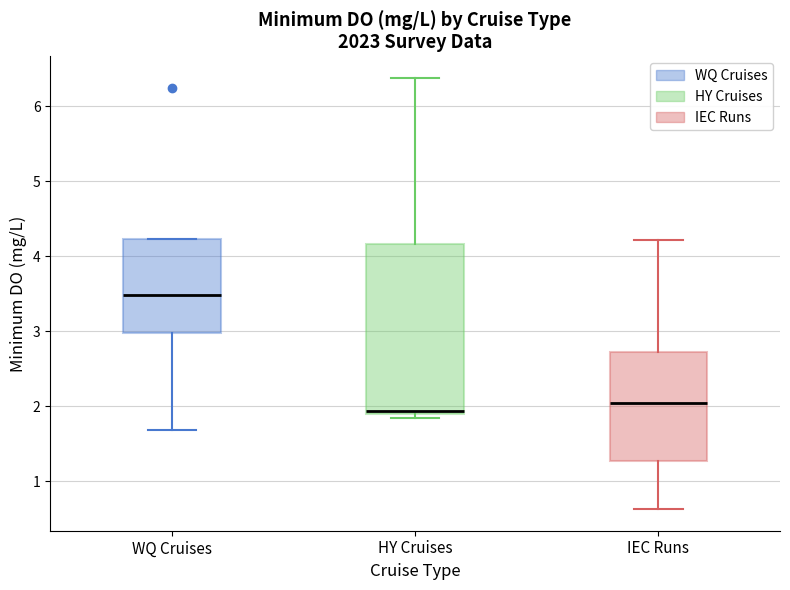

Reading left to right, read every box against the y-axis: the position of its median line, the range the box covers, and the ends of its whiskers. The values are not printed on the chart, so give them approximately, as read against the axis.

WQ Cruises: median 3.5, box 3.0 to 4.2, whiskers 1.7 to 4.2
HY Cruises: median 1.9 (just above the box's lower edge), box 1.9 to 4.2, whiskers 1.9 (just below the box's lower edge) to 6.4
IEC Runs: median 2.1, box 1.3 to 2.7, whiskers 0.6 to 4.2